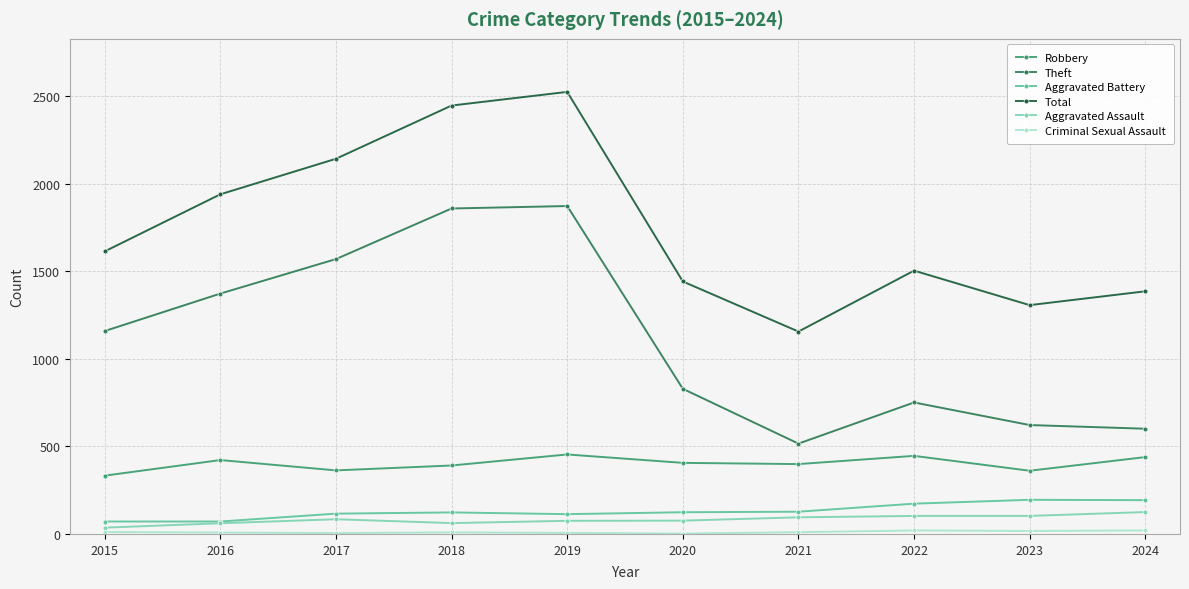

What is the difference between the maximum and minimum values in the Total series?

1369